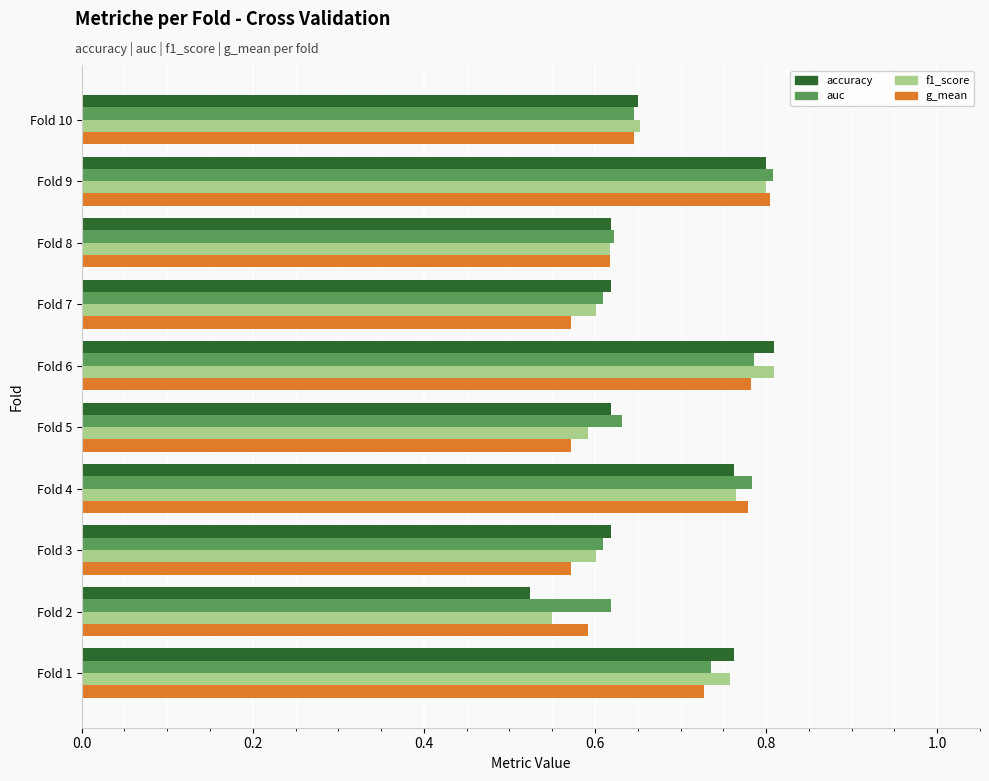

What is the difference between the maximum and minimum values in the g_mean series?

0.2